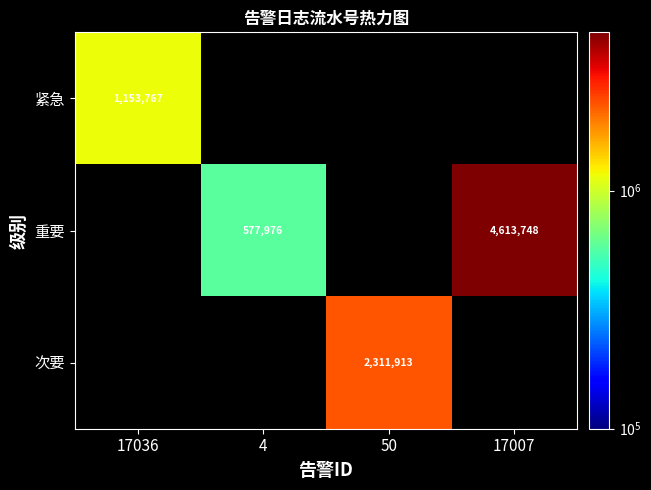

Is the value of 紧急 at 17036 greater than the value of 重要 at 17007?

No